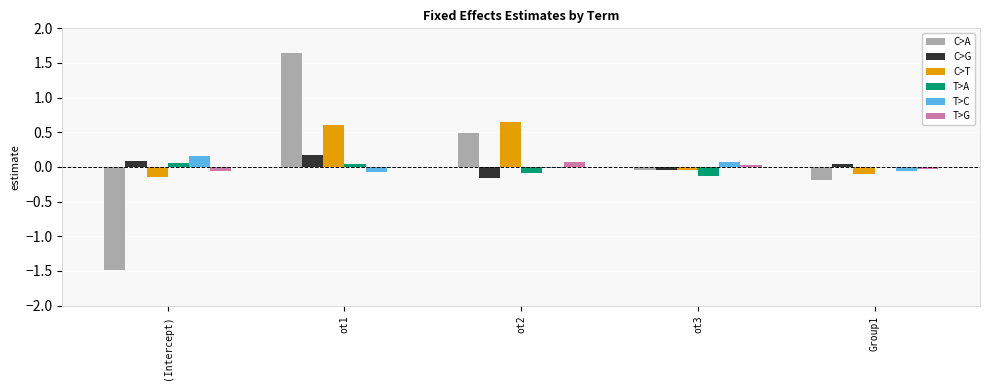

The value of T>G at ot2 is 0.1. True or false?

True